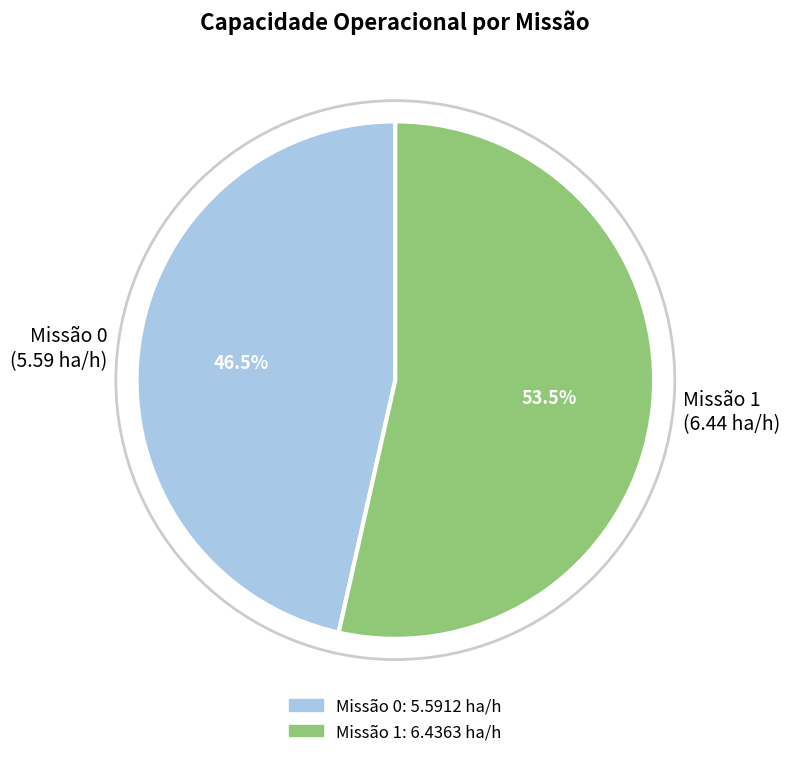

Between Missão 0 (5.59 ha/h) and Missão 1 (6.44 ha/h), which is larger?

Missão 1 (6.44 ha/h)